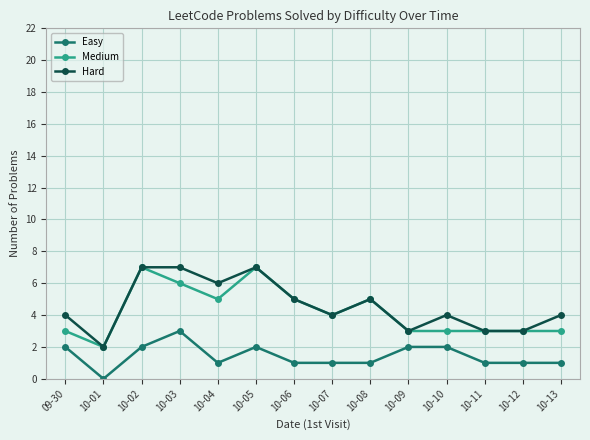

True or false: Medium has more than 1 points higher than both neighbors.

True